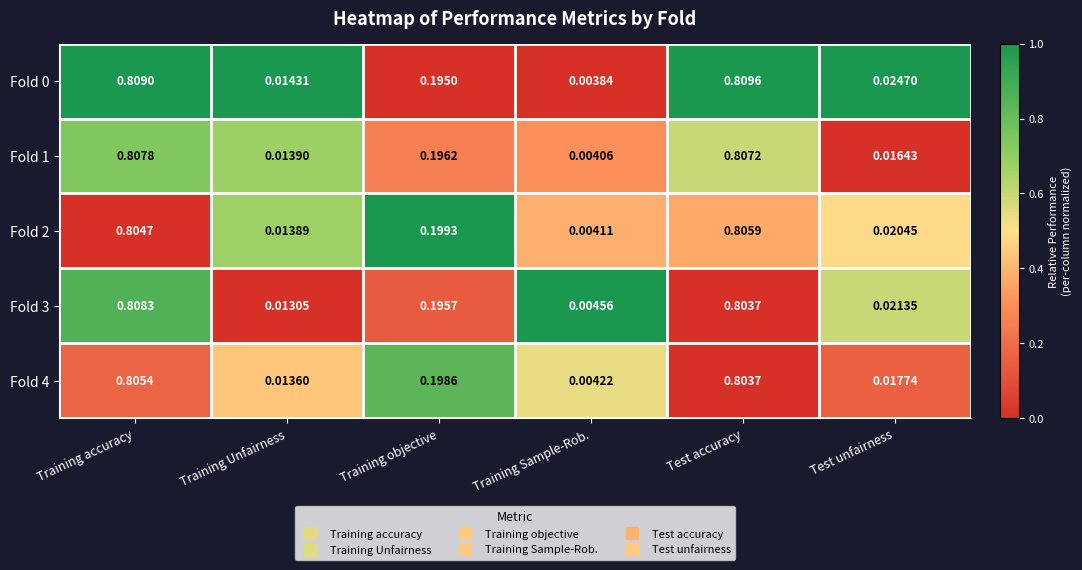

Count the number of categories in the chart.

6